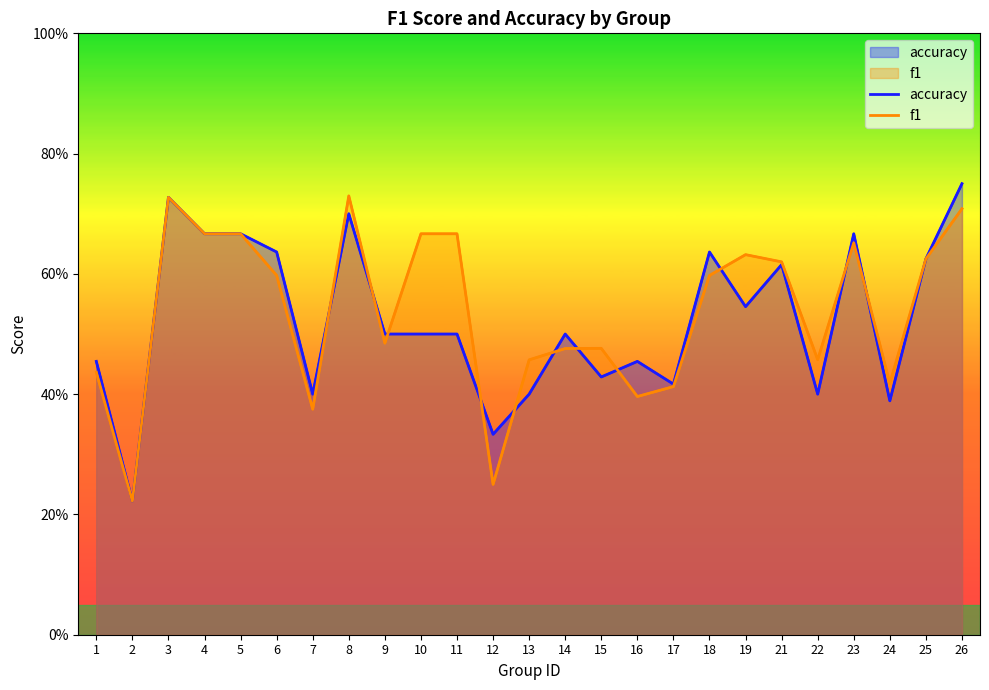

Read the f1 value at 9.

0.5